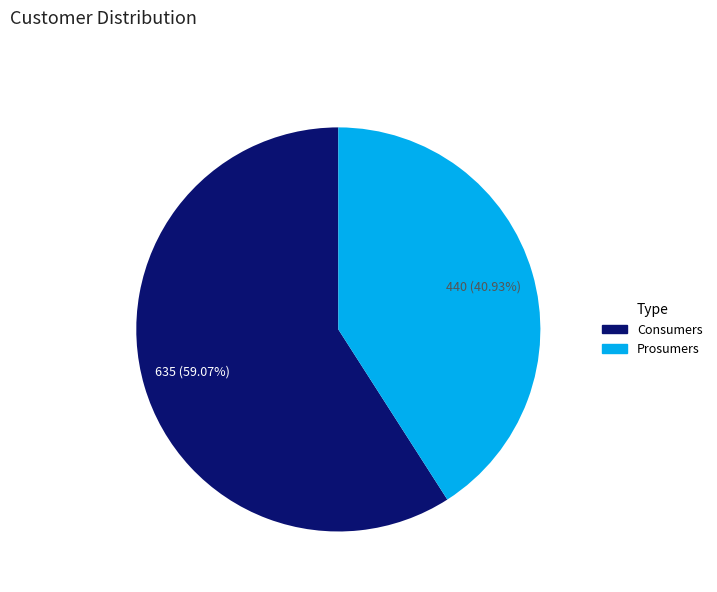

What is the ratio of the value at Consumers to the value at Prosumers?

1.4